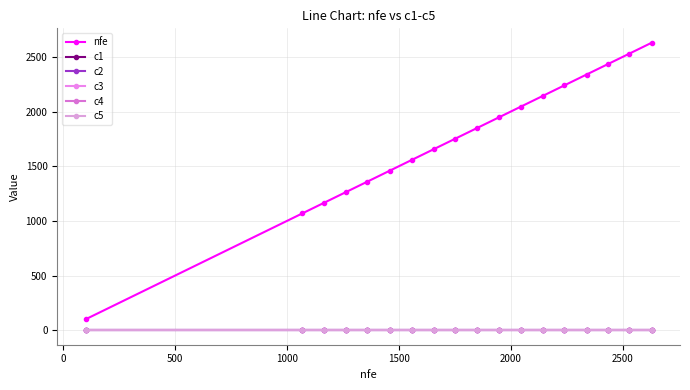

True or false: c5 has more than 2 interior local peaks.

False